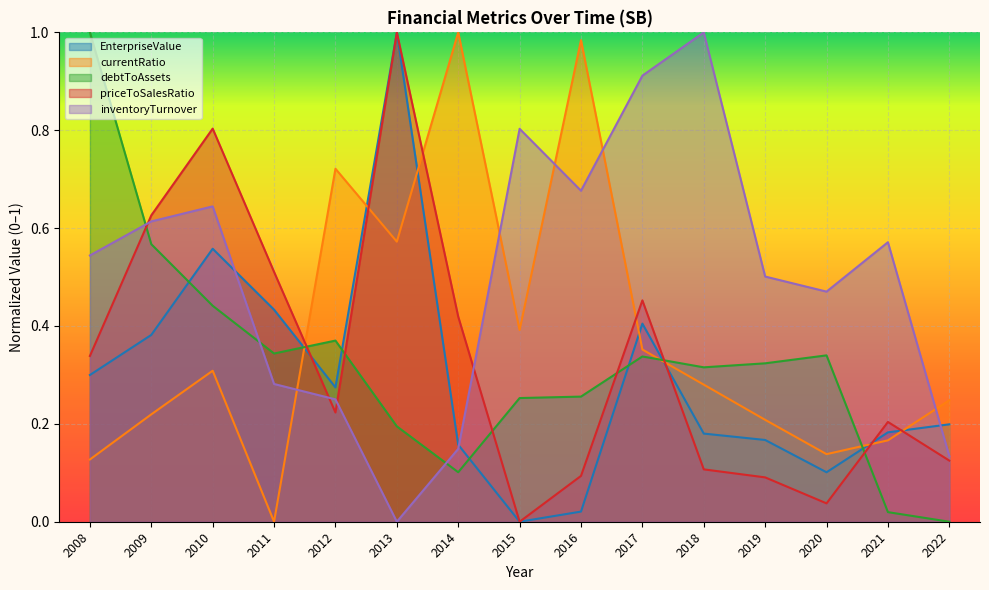

Which category has the lowest value in the currentRatio series?

2011